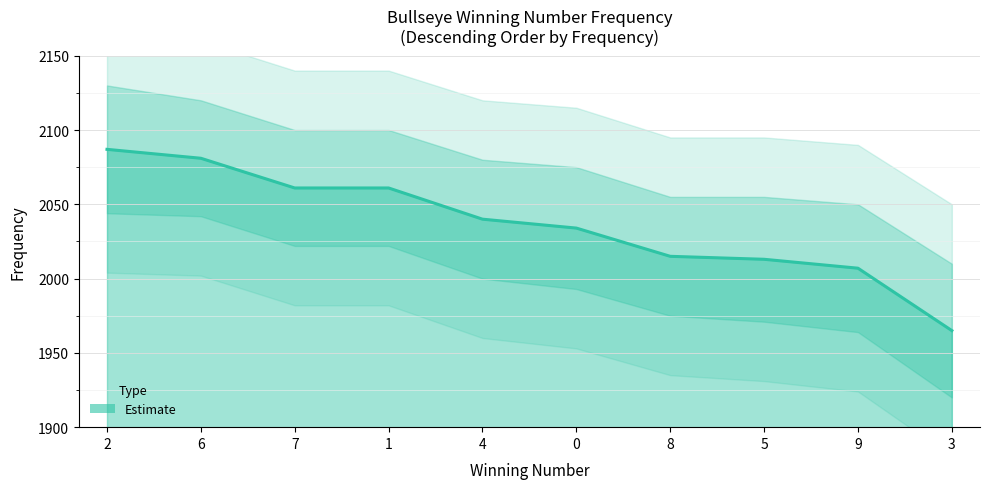

What is the change in value from 5 to 9?

-6